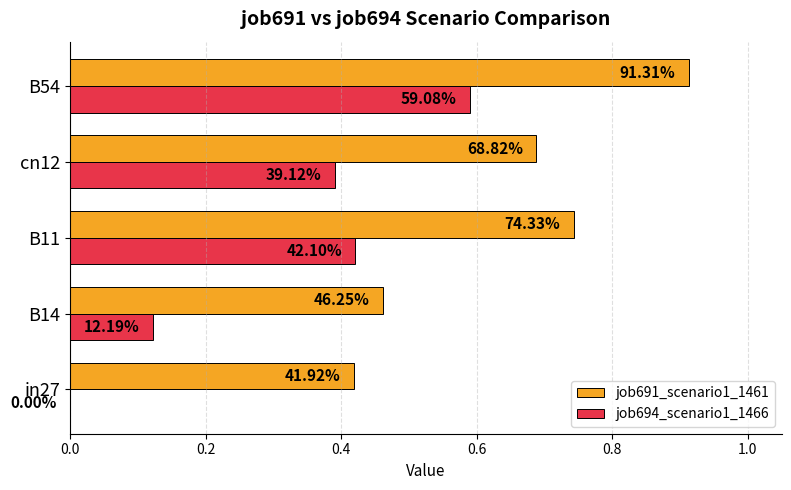

What is the maximum value shown in the chart?

0.9